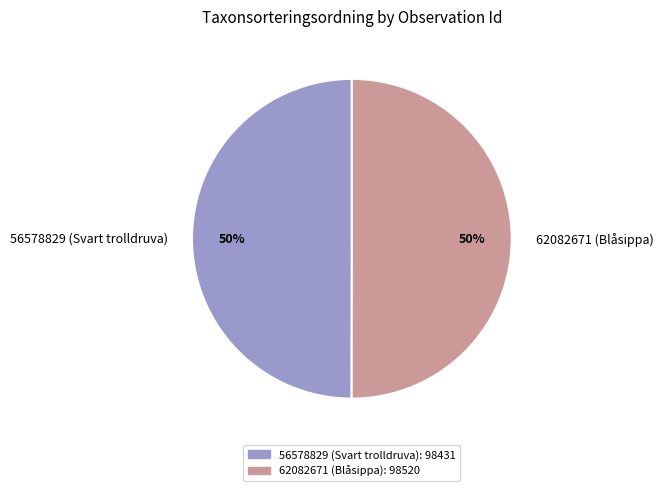

To the nearest percent, what is the combined percentage of 56578829 (Svart trolldruva) and 62082671 (Blåsippa)?

100%